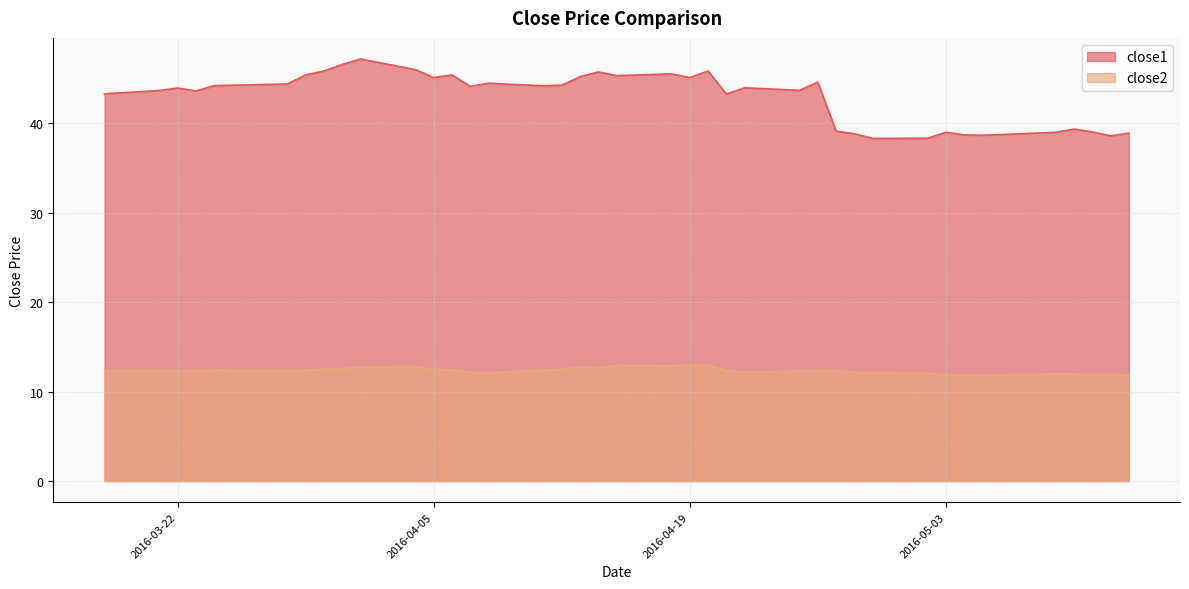

Is the value of close1 at 2016-03-22 greater than the value of close2 at 2016-03-28?

Yes